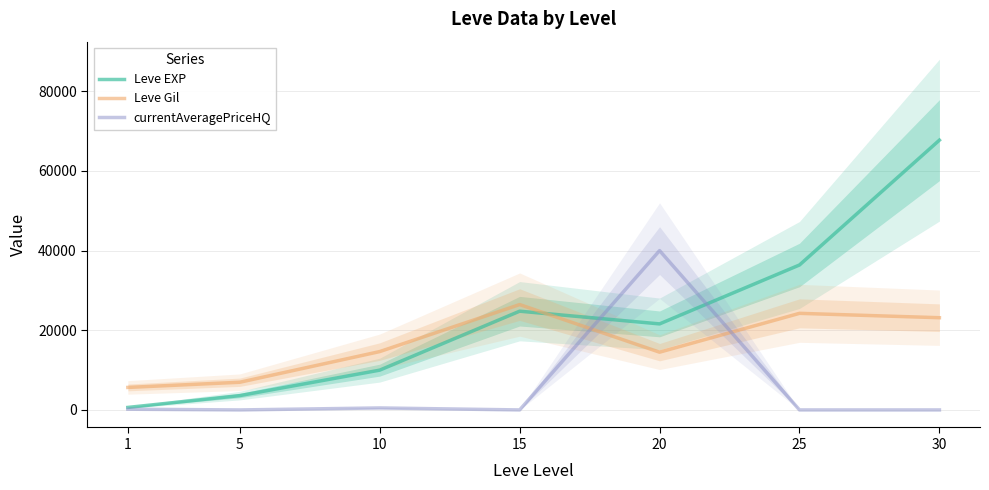

Rank the series by their maximum value, from highest to lowest.

Leve EXP, currentAveragePriceHQ, Leve Gil